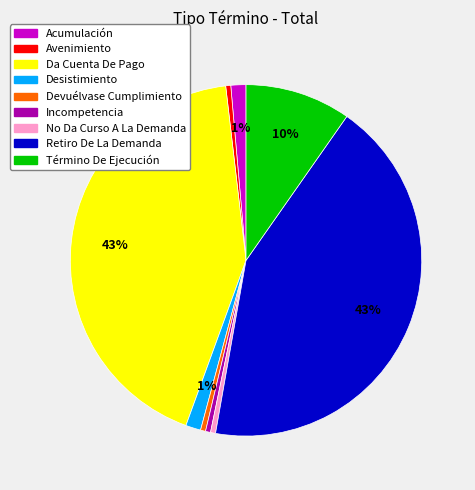

To the nearest percent, what portion does Acumulación represent?

1%